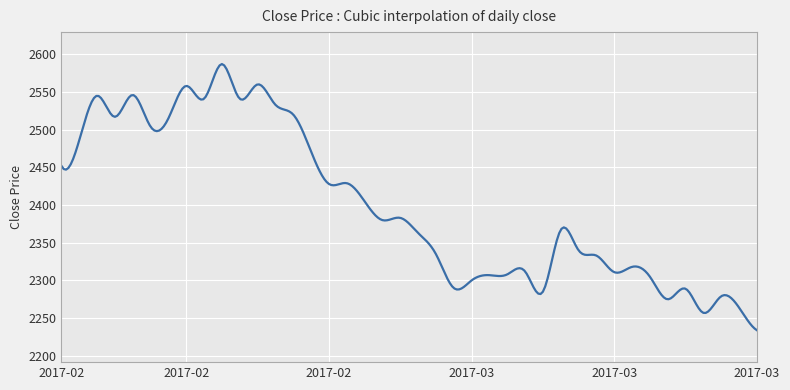

How many series are shown in this chart?

1